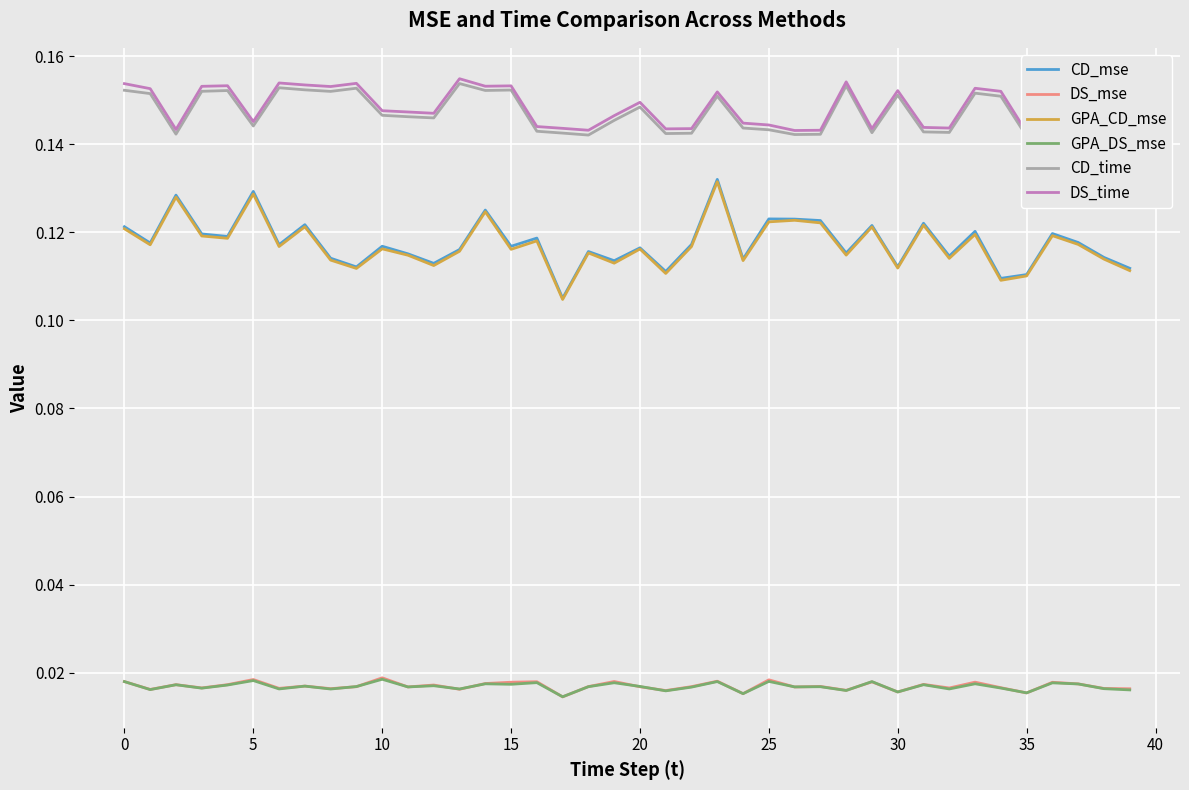

True or false: CD_mse and DS_mse intersect in this chart.

False